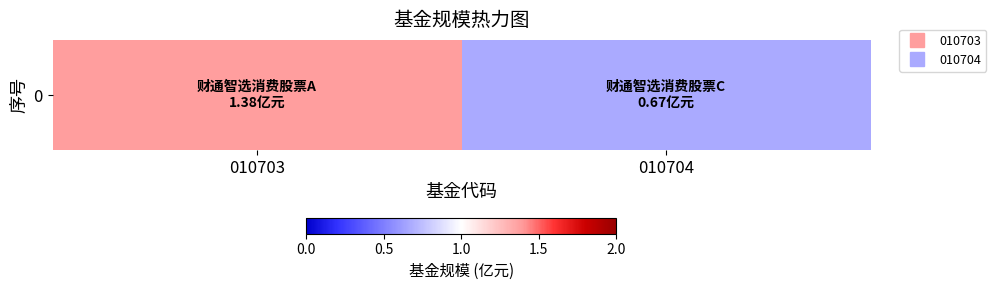

The chart shows a value of 0.4 at 010704. True or false?

False